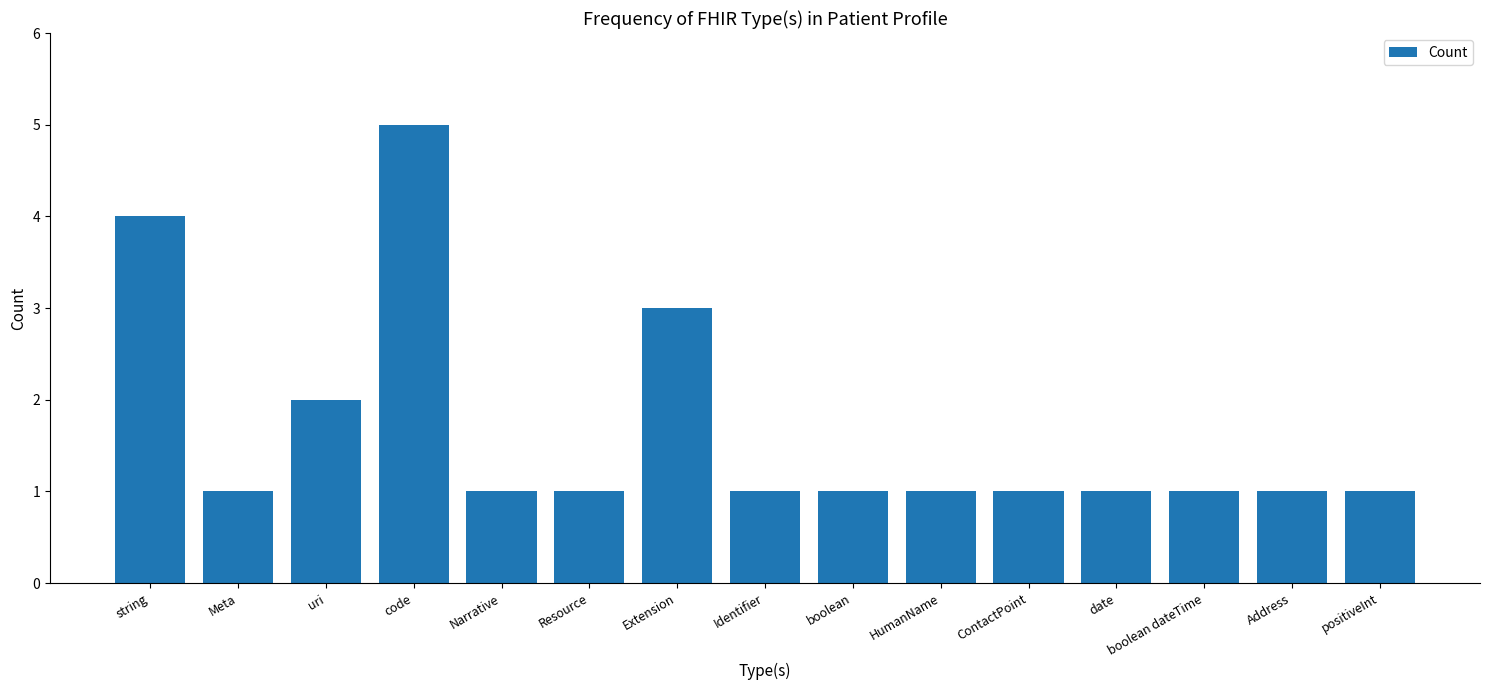

What position from the left is Identifier?

8